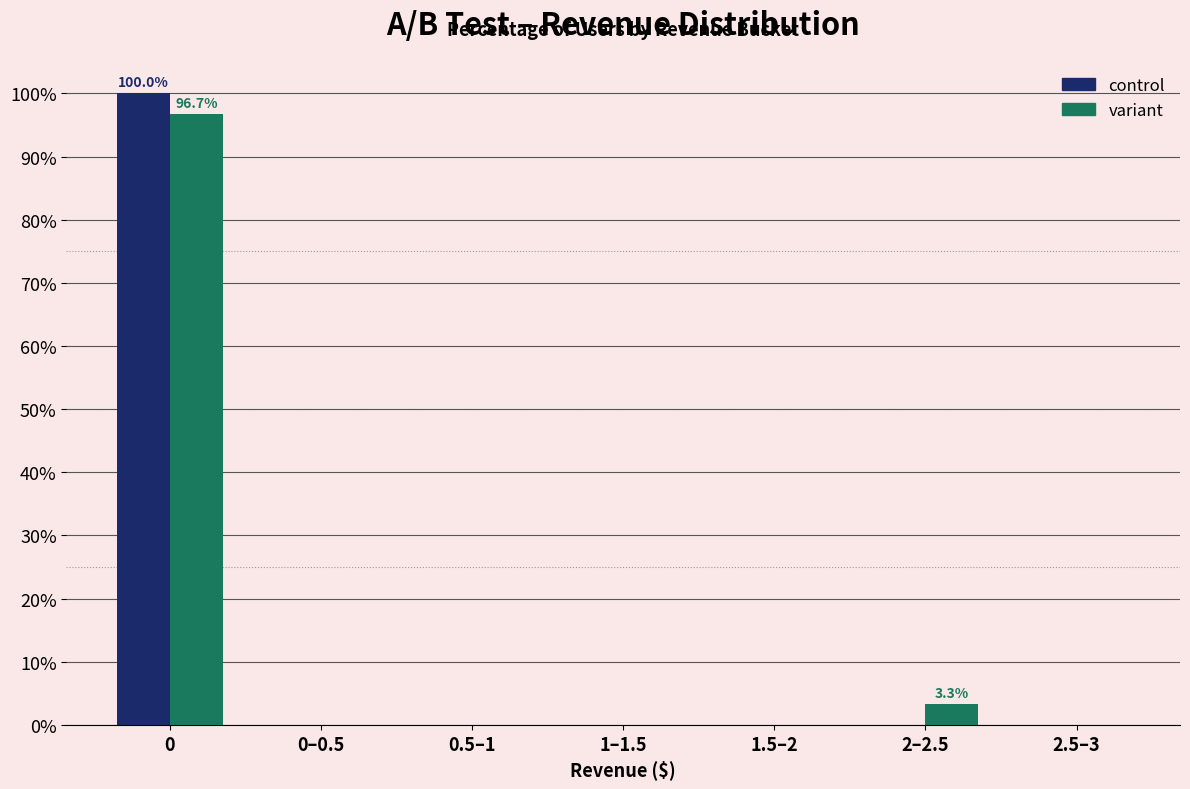

What is the sum of all control values?

100.0